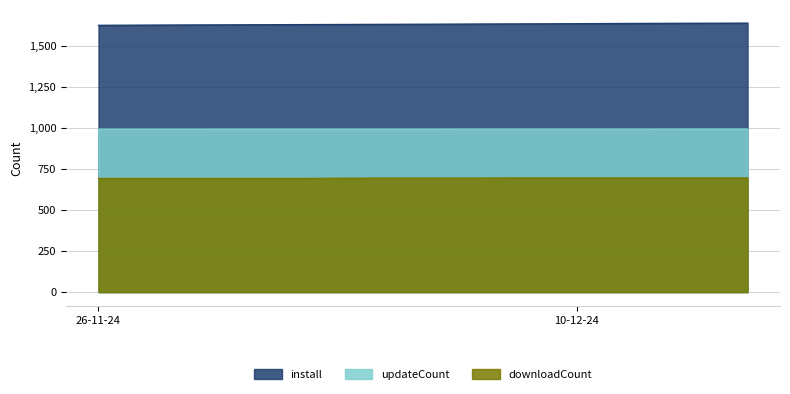

Does the chart have visible grid lines?

Yes